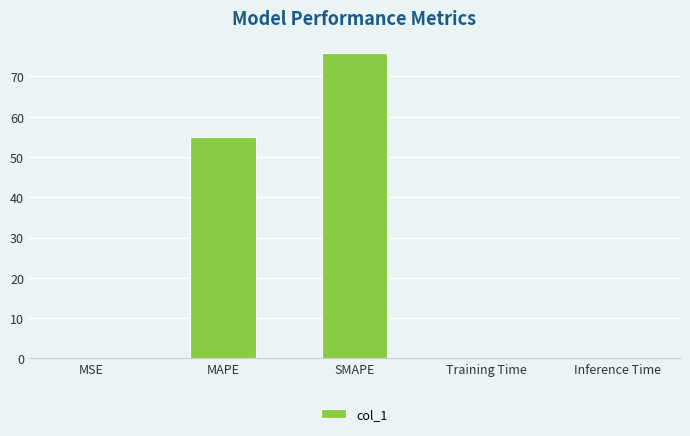

True or false: the data shows 0.0 at Training Time.

True